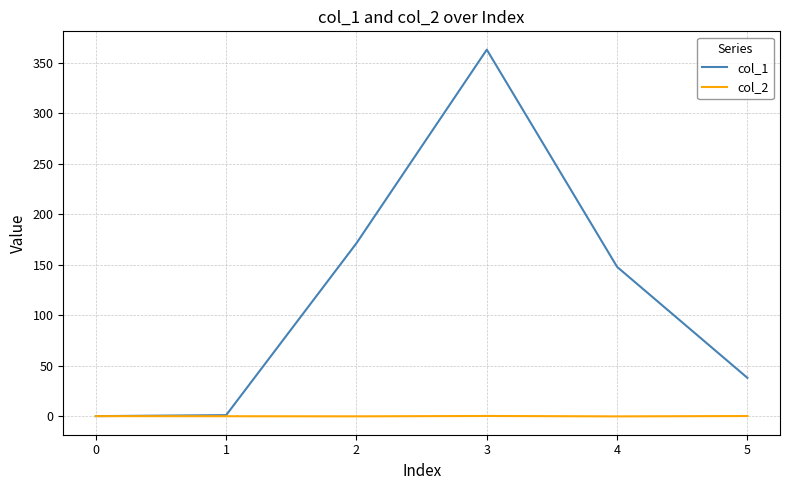

How many lines are shown in the chart?

2